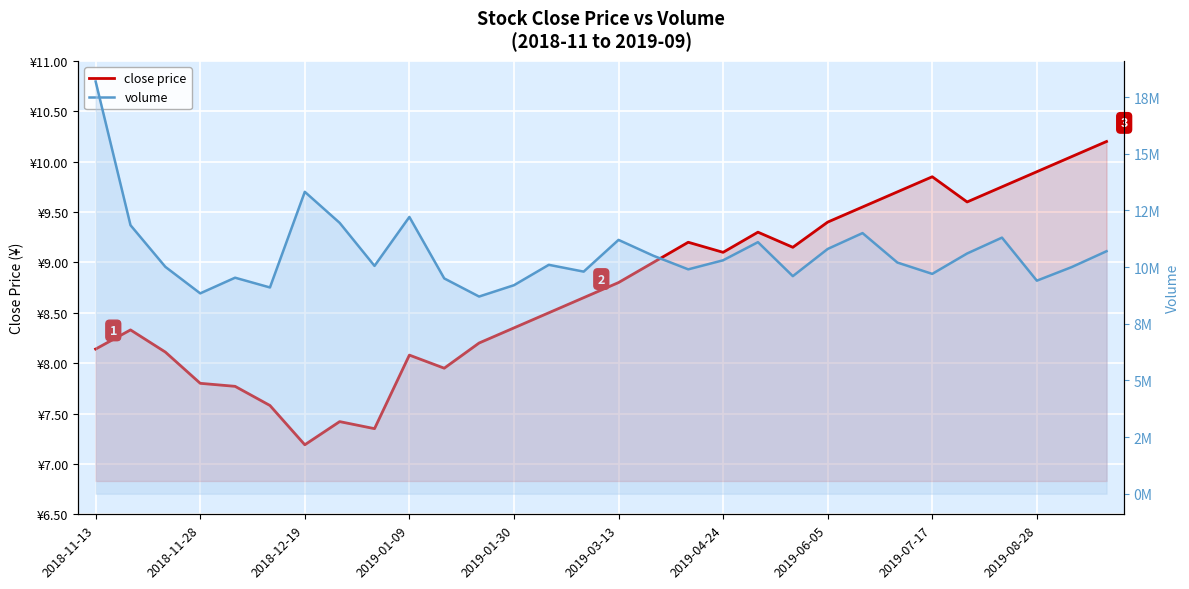

What is the total value across all series at 29?

10700010.2